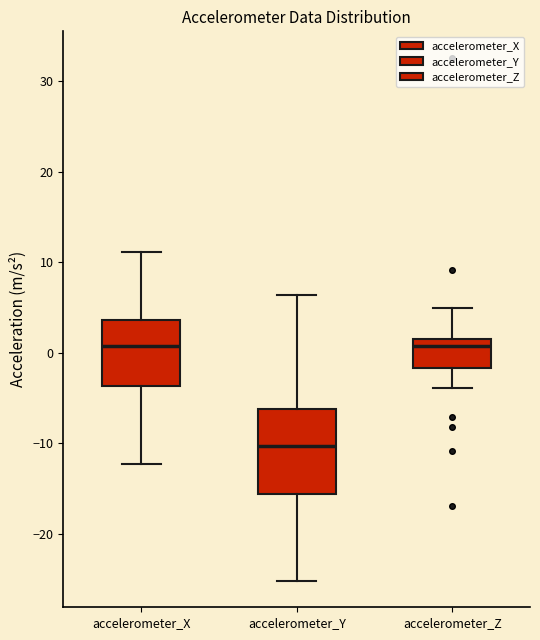

Reading left to right, read every box against the y-axis: the position of its median line, the range the box covers, and the ends of its whiskers. The values are not printed on the chart, so give them approximately, as read against the axis.

accelerometer_X: median 1, box -4 to 4, whiskers -12 to 11
accelerometer_Y: median -10, box -16 to -6, whiskers -25 to 6
accelerometer_Z: median 1, box -2 to 2, whiskers -4 to 5